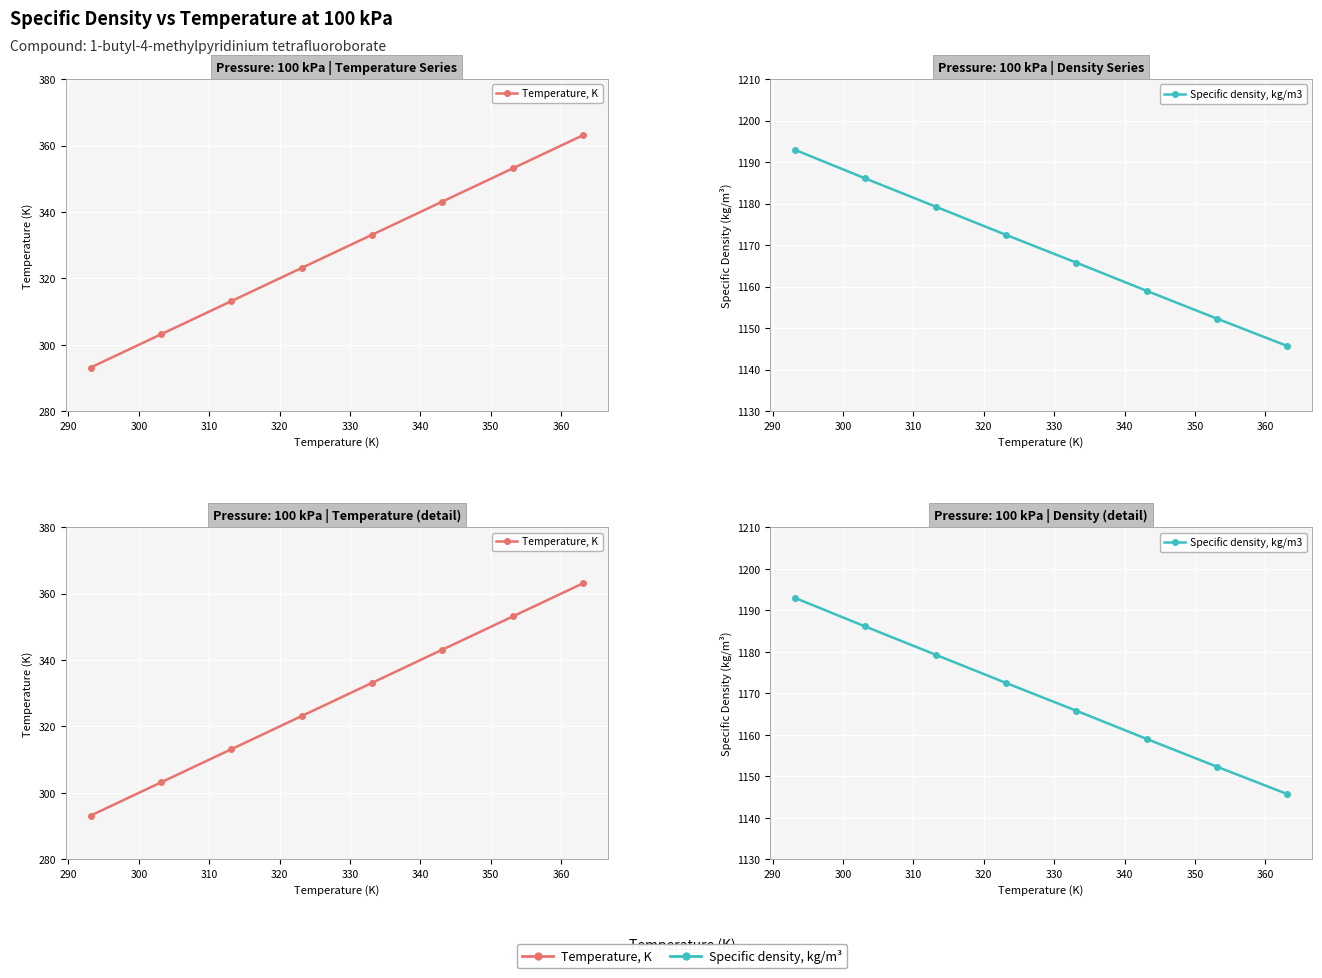

Count the number of categories in the chart.

8